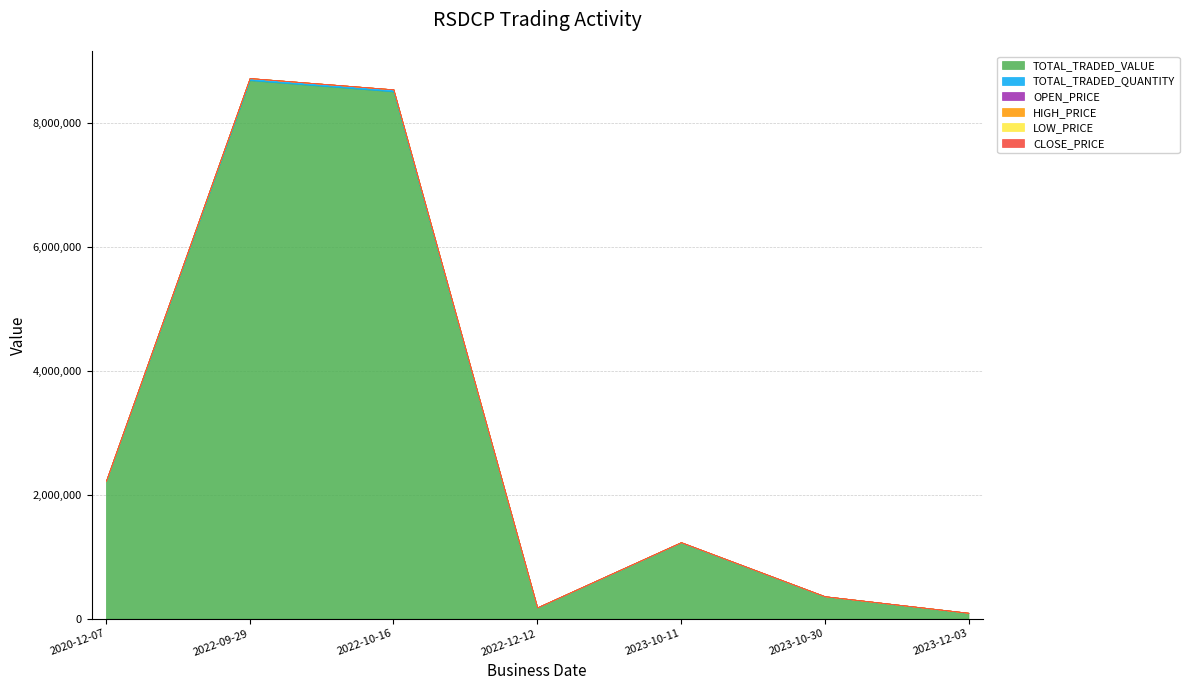

Reading left to right, what are all the values shown in this chart?

TOTAL_TRADED_QUANTITY: 2020-12-07=6715	2022-09-29=33552	2022-10-16=32852	2022-12-12=700	2023-10-11=3968	2023-10-30=1163	2023-12-03=303
OPEN_PRICE: 2020-12-07=0	2022-09-29=259	2022-10-16=259	2022-12-12=259	2023-10-11=310	2023-10-30=310	2023-12-03=310
HIGH_PRICE: 2020-12-07=330	2022-09-29=259	2022-10-16=259	2022-12-12=259	2023-10-11=310	2023-10-30=310	2023-12-03=310
LOW_PRICE: 2020-12-07=330	2022-09-29=259	2022-10-16=259	2022-12-12=259	2023-10-11=310	2023-10-30=310	2023-12-03=310
CLOSE_PRICE: 2020-12-07=330	2022-09-29=259	2022-10-16=259	2022-12-12=259	2023-10-11=310	2023-10-30=310	2023-12-03=310
TOTAL_TRADED_VALUE: 2020-12-07=2215950	2022-09-29=8689968	2022-10-16=8508668	2022-12-12=181300	2023-10-11=1230080	2023-10-30=360530	2023-12-03=93930